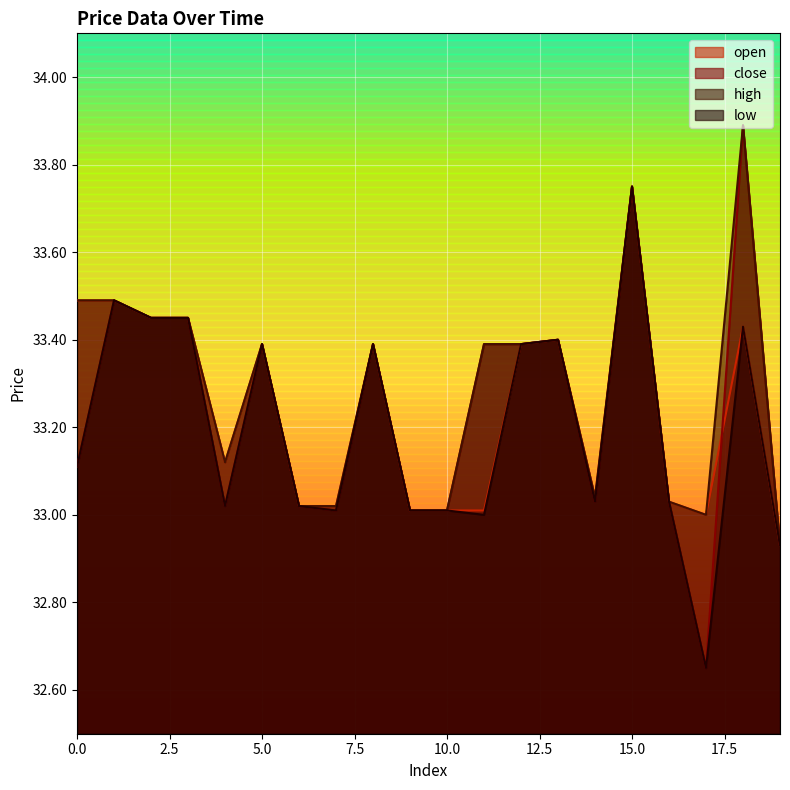

Reading left to right, list all the values displayed in this chart.

open: 0=33.5	1=33.5	2=33.5	3=33.5	4=33.1	5=33.4	6=33.0	7=33.0	8=33.4	9=33.0	10=33.0	11=33.0	12=33.4	13=33.4	14=33.0	15=33.8	16=33.0	17=33.0	18=33.4	19=32.9
close: 0=33.1	1=33.5	2=33.5	3=33.5	4=33.0	5=33.4	6=33.0	7=33.0	8=33.4	9=33.0	10=33.0	11=33.4	12=33.4	13=33.4	14=33.0	15=33.8	16=33.0	17=32.6	18=33.9	19=32.9
high: 0=33.5	1=33.5	2=33.5	3=33.5	4=33.1	5=33.4	6=33.0	7=33.0	8=33.4	9=33.0	10=33.0	11=33.4	12=33.4	13=33.4	14=33.0	15=33.8	16=33.0	17=33.0	18=33.9	19=32.9
low: 0=33.1	1=33.5	2=33.5	3=33.5	4=33.0	5=33.4	6=33.0	7=33.0	8=33.4	9=33.0	10=33.0	11=33.0	12=33.4	13=33.4	14=33.0	15=33.8	16=33.0	17=32.6	18=33.4	19=32.9